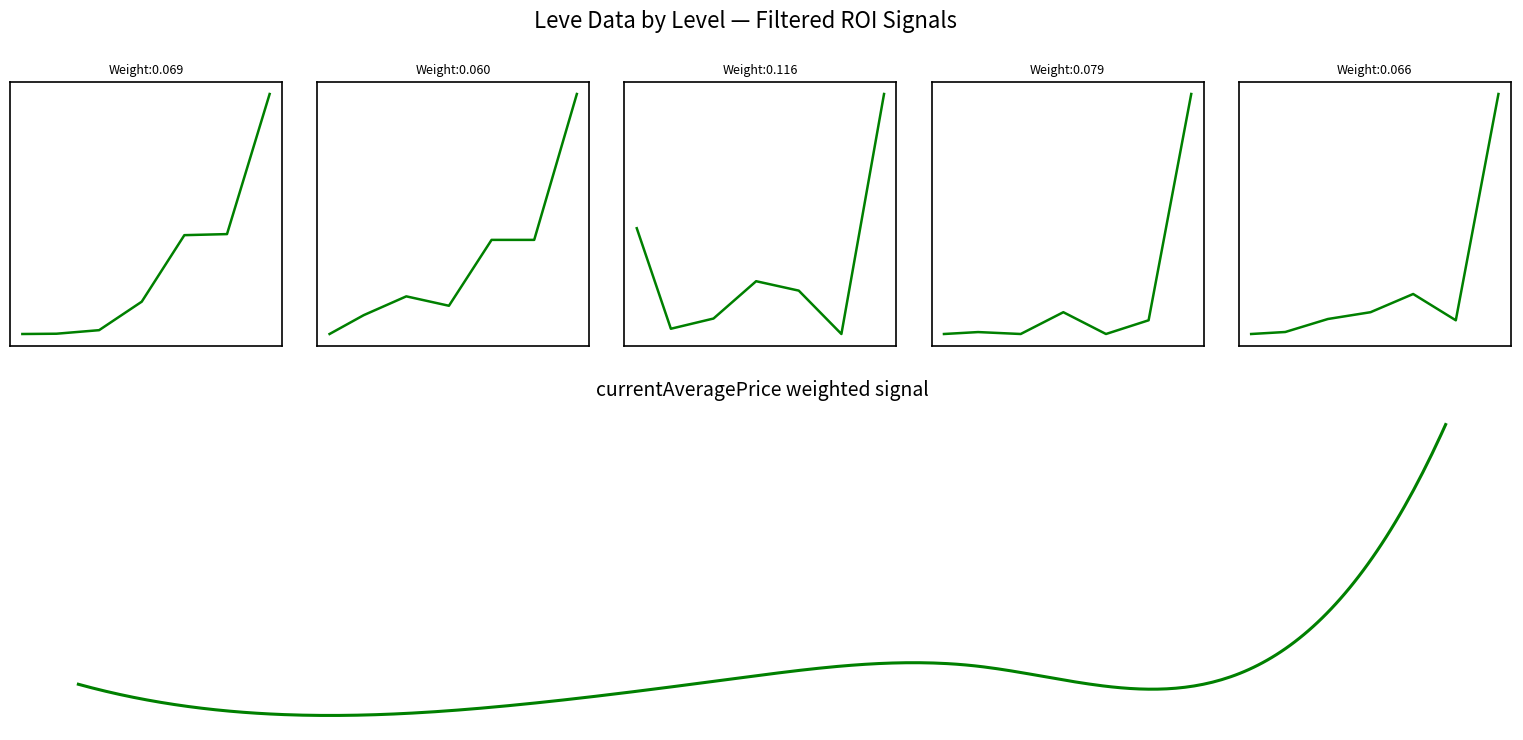

True or false: LevePriceHQ and currentAveragePriceHQ intersect in this chart.

False